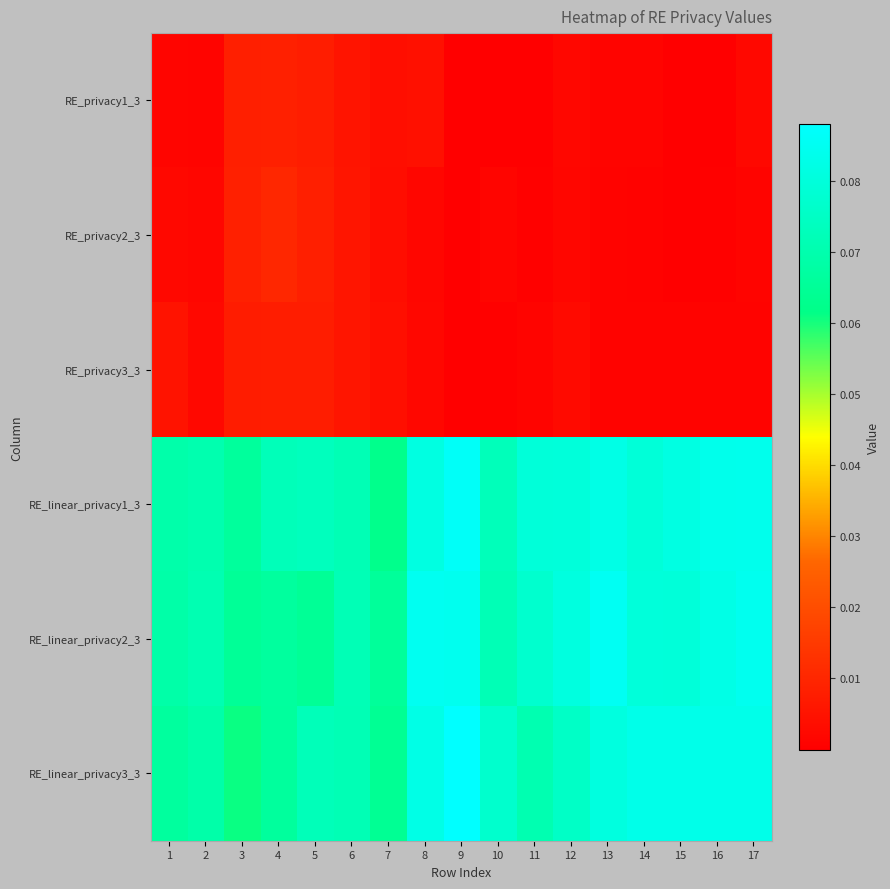

At 8, list the series in order from largest to smallest.

RE_linear_privacy2_3, RE_linear_privacy3_3, RE_linear_privacy1_3, RE_privacy1_3, RE_privacy3_3, RE_privacy2_3